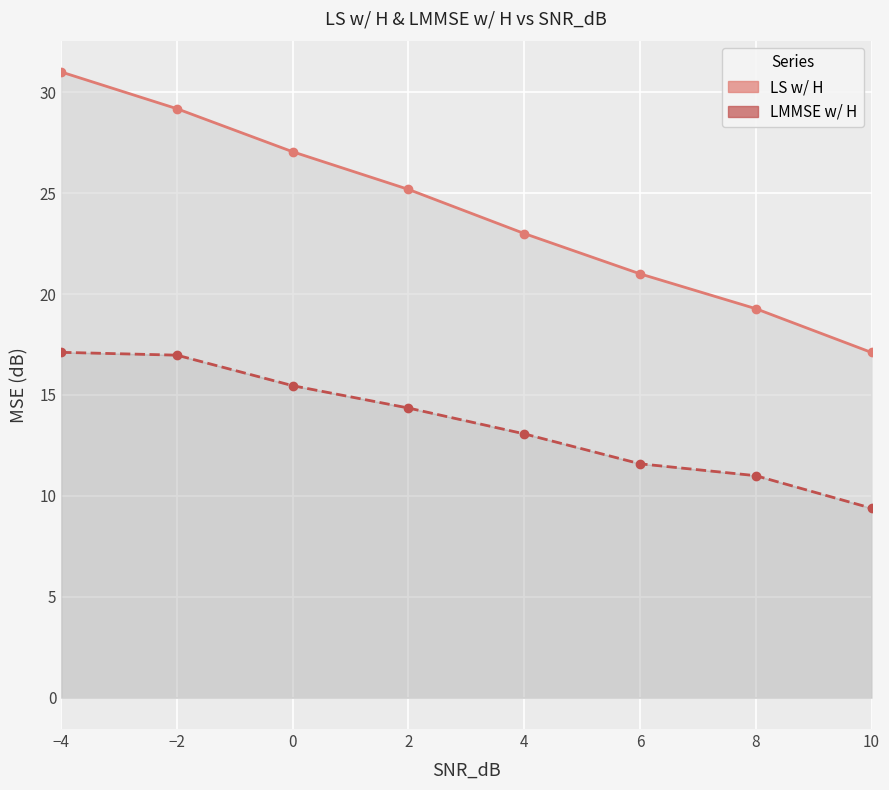

What position from the right is 8?

2